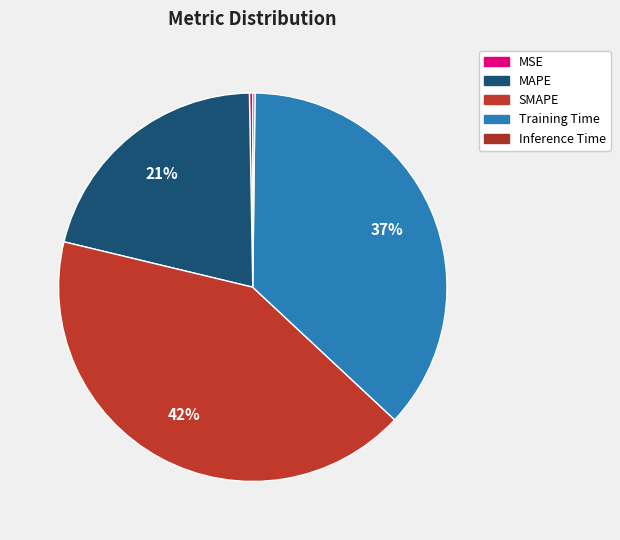

Does Training Time account for over 50% of the chart?

No